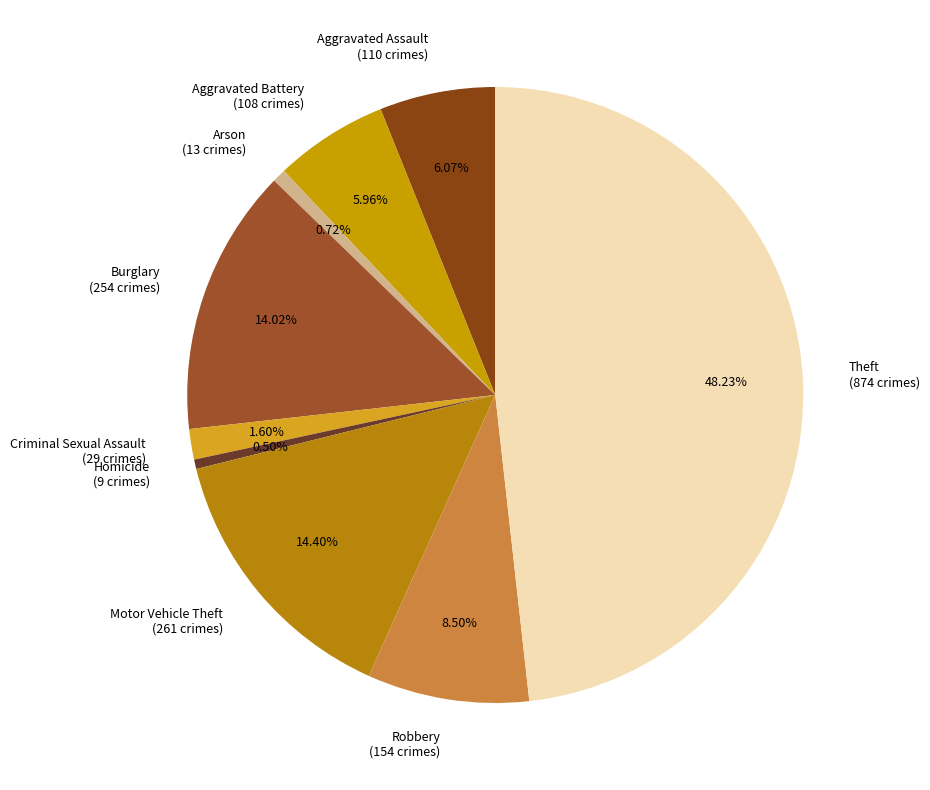

To the nearest percent, what is the difference between the Arson and Aggravated Assault slice percentages?

5%